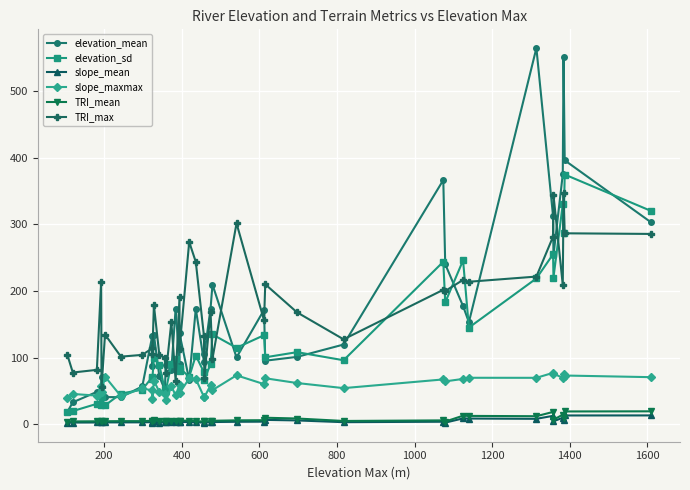

List the series in order of their peak value, highest first.

elevation_mean, elevation_sd, TRI_max, slope_maxmax, TRI_mean, slope_mean